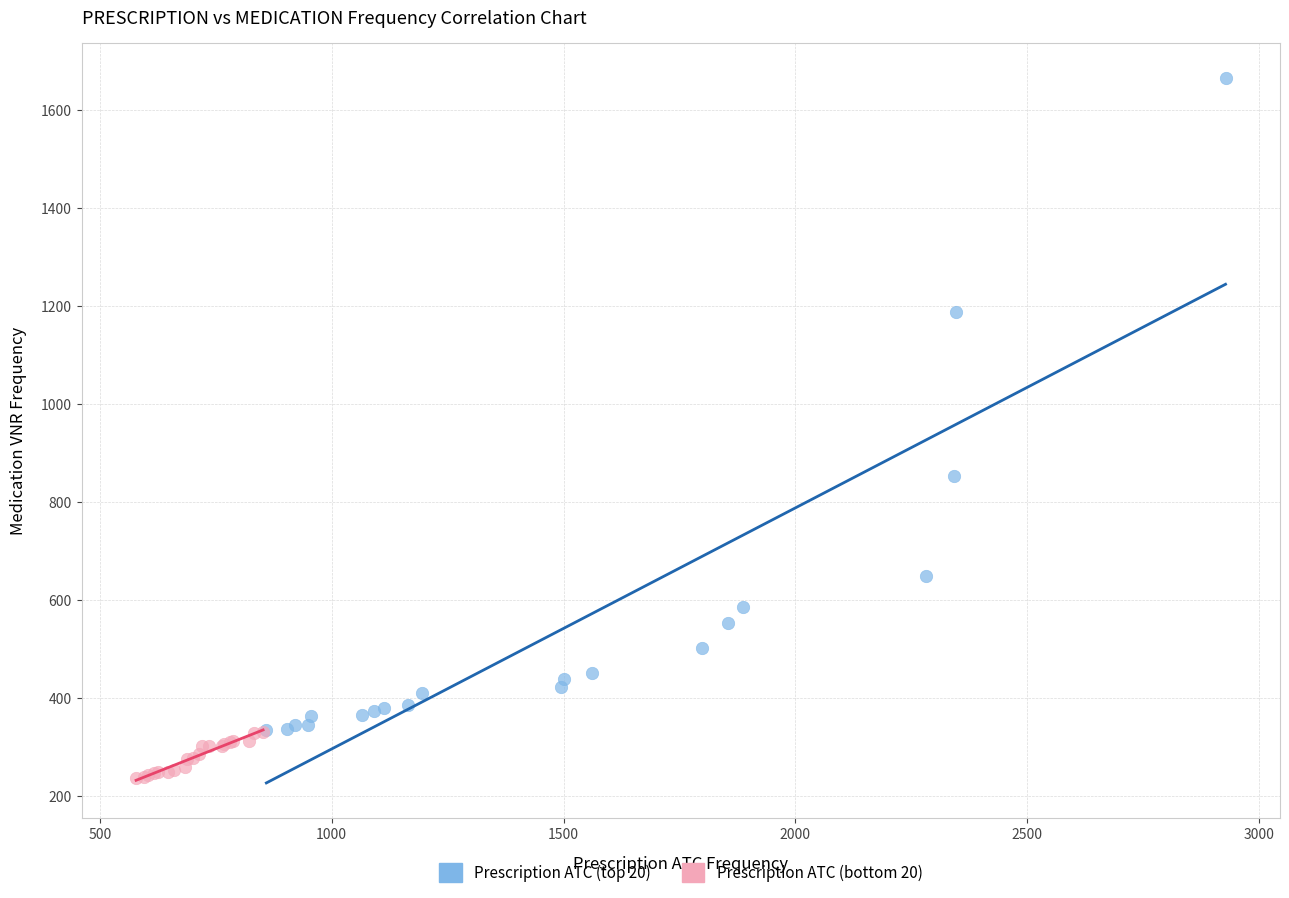

What are all the series names shown in the legend?

Prescription ATC (top 20), Prescription ATC (bottom 20)